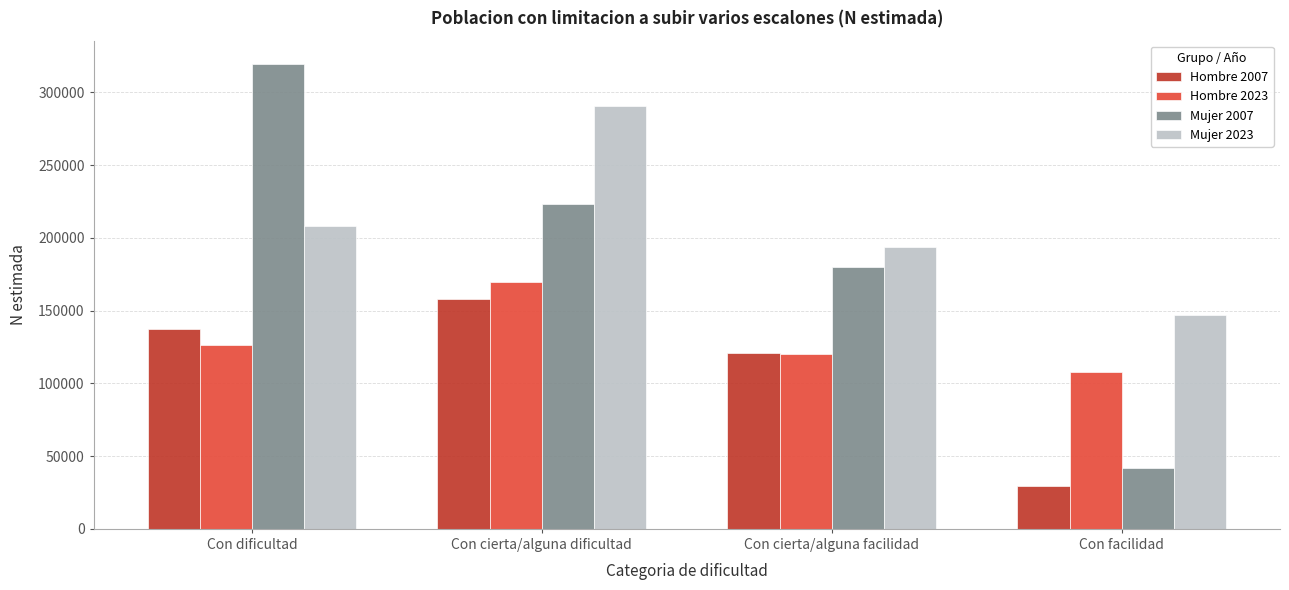

Are the bars horizontal?

No